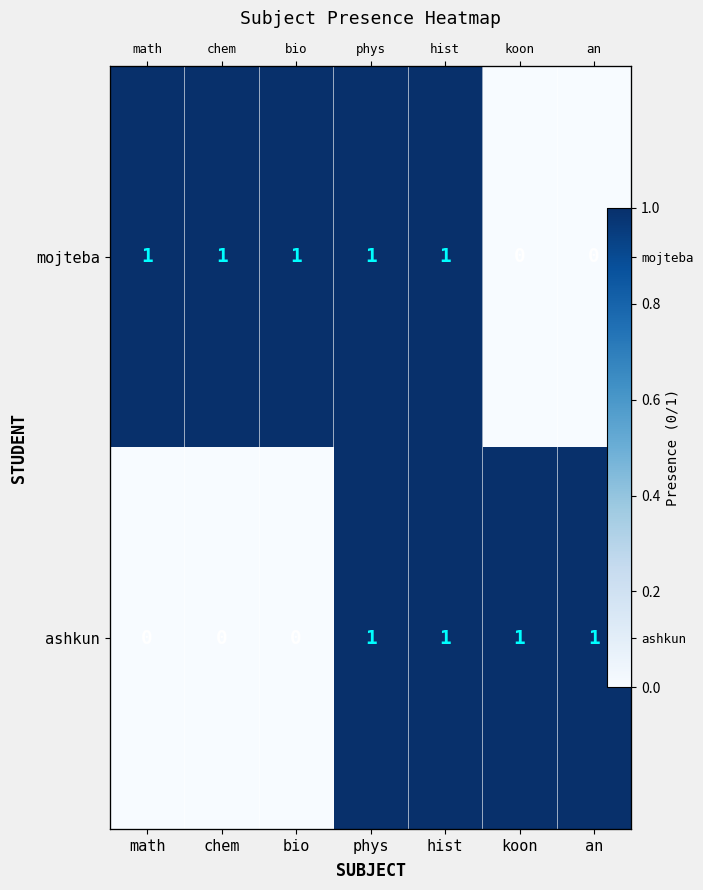

What is the difference between the maximum and second lowest values in the mojteba series?

1